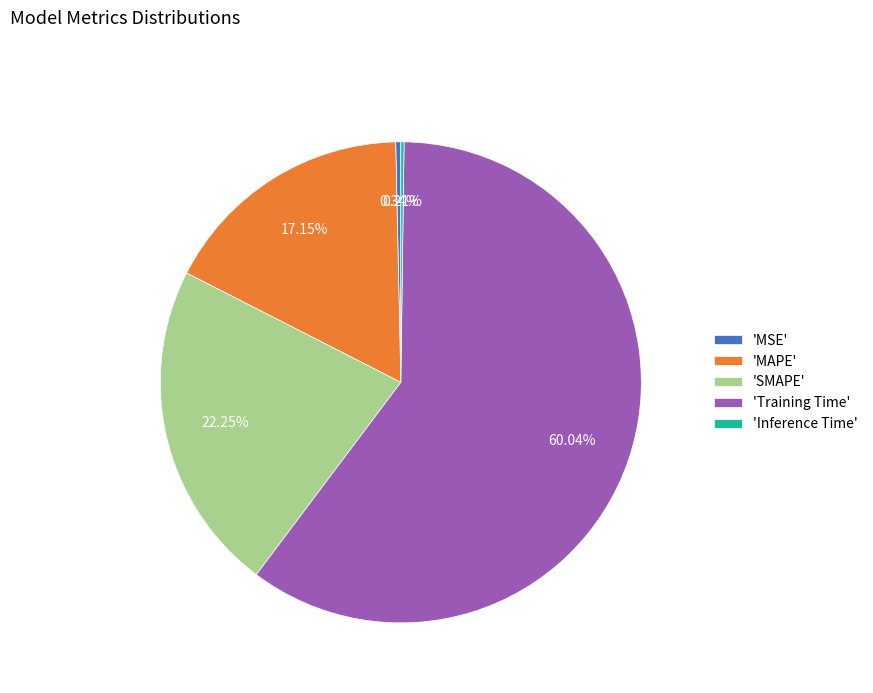

Which slice is the largest?

'Training Time'